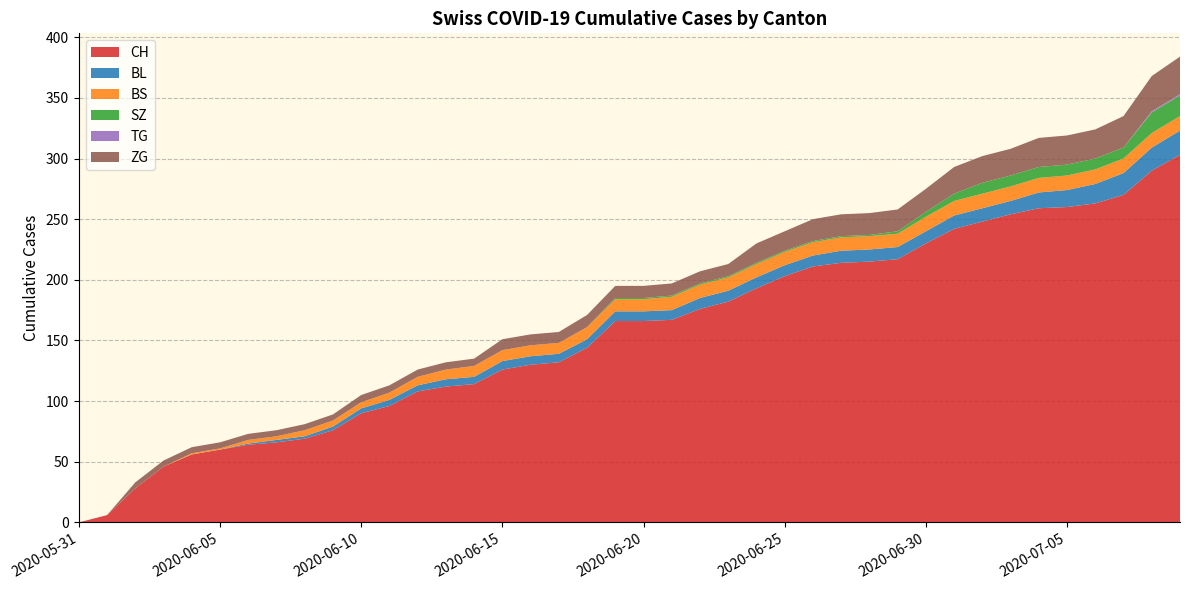

Reading right to left, list all the values displayed in this chart.

CH: 303	290	270	263	260	259	254	248	242	230	217	215	214	211	203	193	182	176	167	166	166	144	132	130	126	114	112	108	96	90	76	69	66	64	60	56	46	28	6	0
BL: 20	19	18	16	14	13	11	11	11	10	10	10	10	9	9	9	9	9	8	8	8	7	7	7	7	6	6	5	5	4	3	2	2	1	0	0	0	0	0	0
BS: 12	12	12	12	12	12	12	12	12	12	11	11	11	11	11	11	11	11	11	10	10	10	9	9	9	9	8	7	6	5	5	5	3	3	1	1	0	0	0	0
SZ: 17	17	9	9	9	9	9	9	6	4	2	1	1	1	1	1	1	1	1	1	1	0	0	0	0	0	0	0	0	0	0	0	0	0	0	0	0	0	0	0
TG: 1	1	0	0	0	0	0	0	0	0	0	0	0	0	0	0	0	0	0	0	0	0	0	0	0	0	0	0	0	0	0	0	0	0	0	0	0	0	0	0
ZG: 31	29	26	24	24	24	22	22	22	19	18	18	18	18	16	16	10	10	10	10	10	10	9	9	9	6	6	6	6	6	5	5	5	5	5	5	5	5	0	0